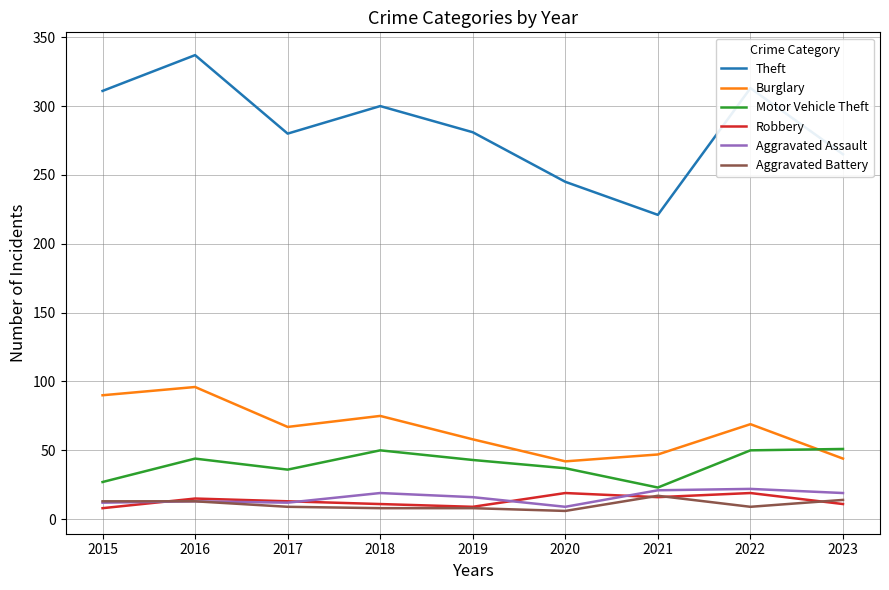

True or false: Aggravated Assault has a value of 9 at 2020.

True